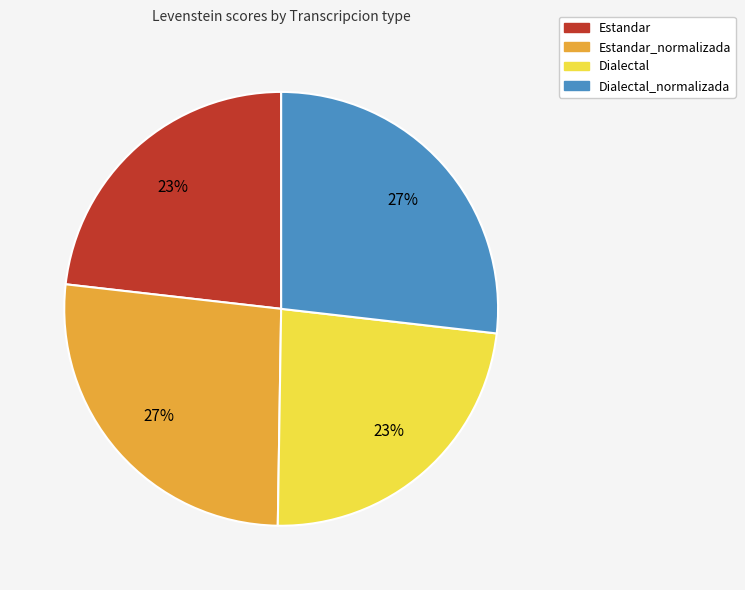

Combined, do Dialectal_normalizada and Estandar_normalizada account for over 50%?

Yes